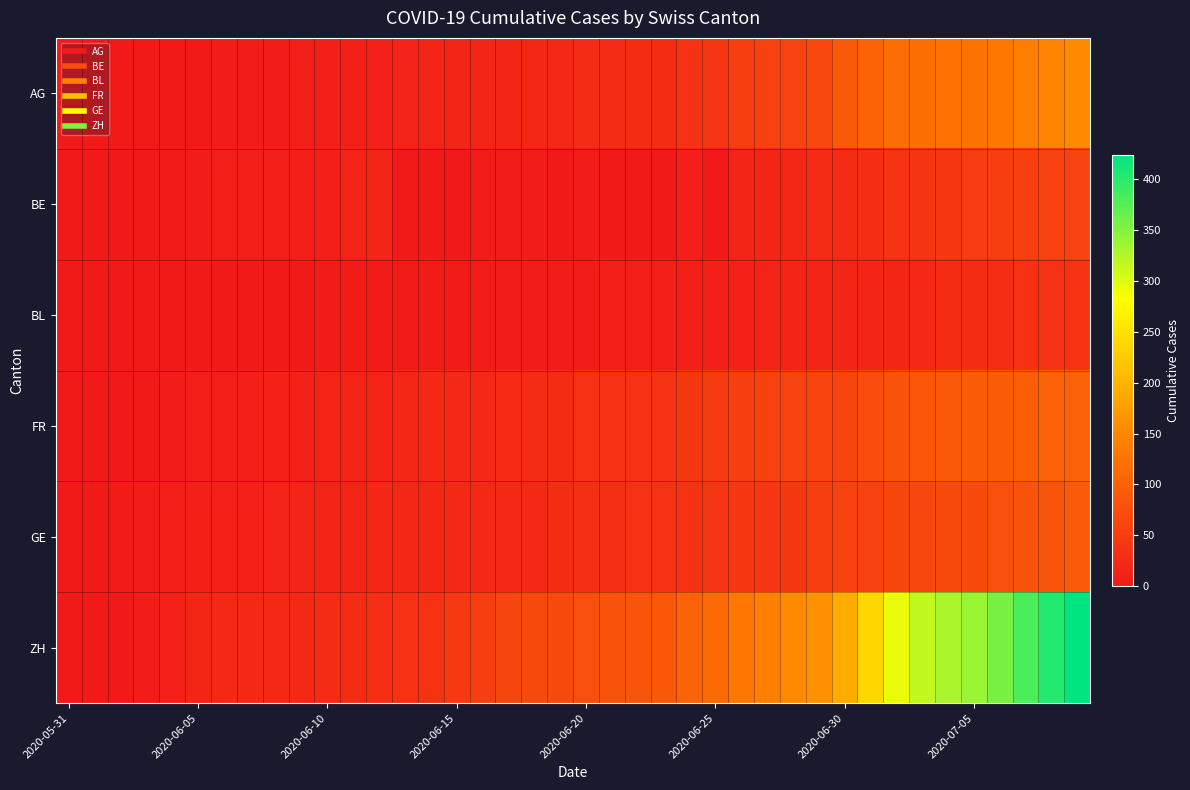

Reading right to left, extract all data points from this chart.

AG: 153	147	140	132	125	123	120	116	103	88	65	59	55	50	40	35	28	28	26	26	23	21	18	18	17	16	14	13	10	7	7	5	5	5	3	3	1	0	0	0
BE: 59	57	53	52	49	43	39	35	29	27	25	21	19	18	0	9	0	0	0	6	0	5	5	5	0	0	0	17	14	9	9	8	8	8	6	4	2	1	0	0
BL: 38	35	32	29	27	27	23	19	18	17	17	16	14	12	10	9	7	7	7	6	5	5	5	5	4	4	4	4	4	4	3	3	3	3	3	2	2	1	1	0
FR: 101	100	97	95	93	88	85	80	72	61	61	61	56	52	47	44	36	32	32	32	27	26	24	23	22	22	20	16	16	15	13	13	9	7	7	5	3	2	0	0
GE: 92	84	80	76	69	67	64	62	57	56	52	44	43	43	40	38	36	32	31	31	27	23	23	22	22	20	20	20	16	16	14	14	13	13	10	8	6	4	1	0
ZH: 424	405	382	357	338	330	317	294	238	190	162	153	142	130	111	103	87	83	80	75	68	67	62	52	45	38	33	30	28	26	23	23	23	23	19	13	5	2	0	0